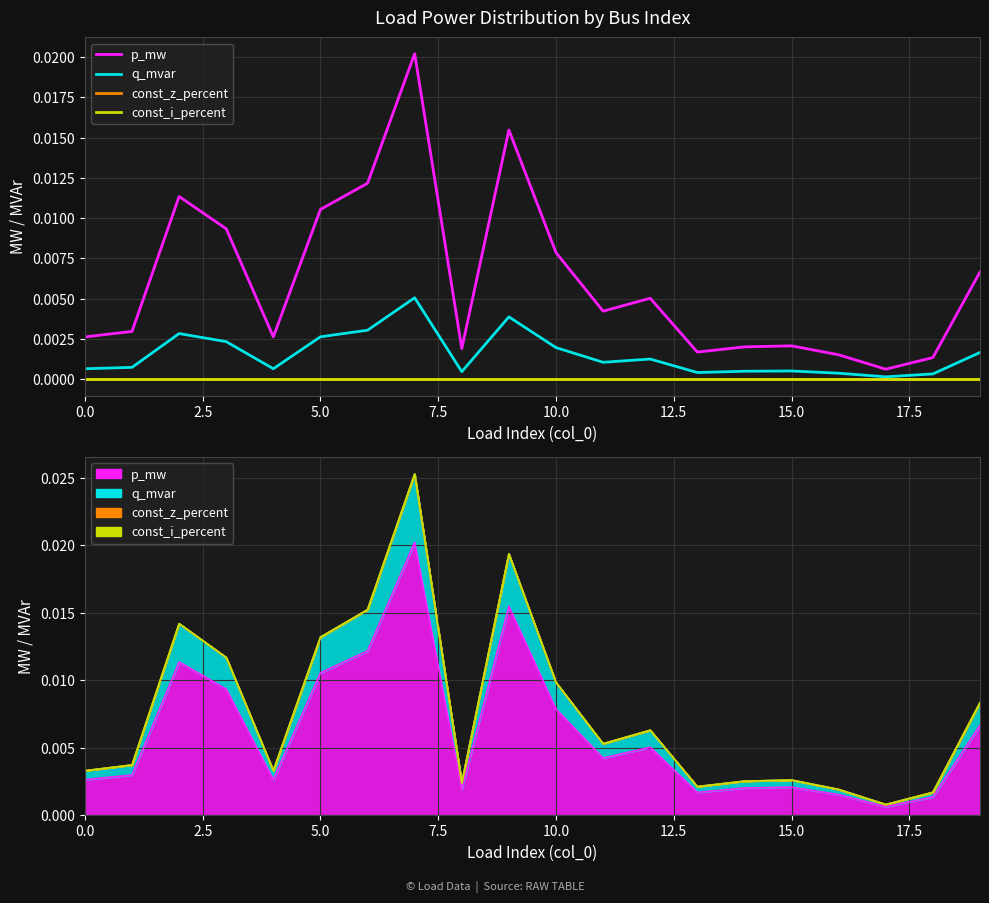

Which has a higher value, 9 or 13?

9